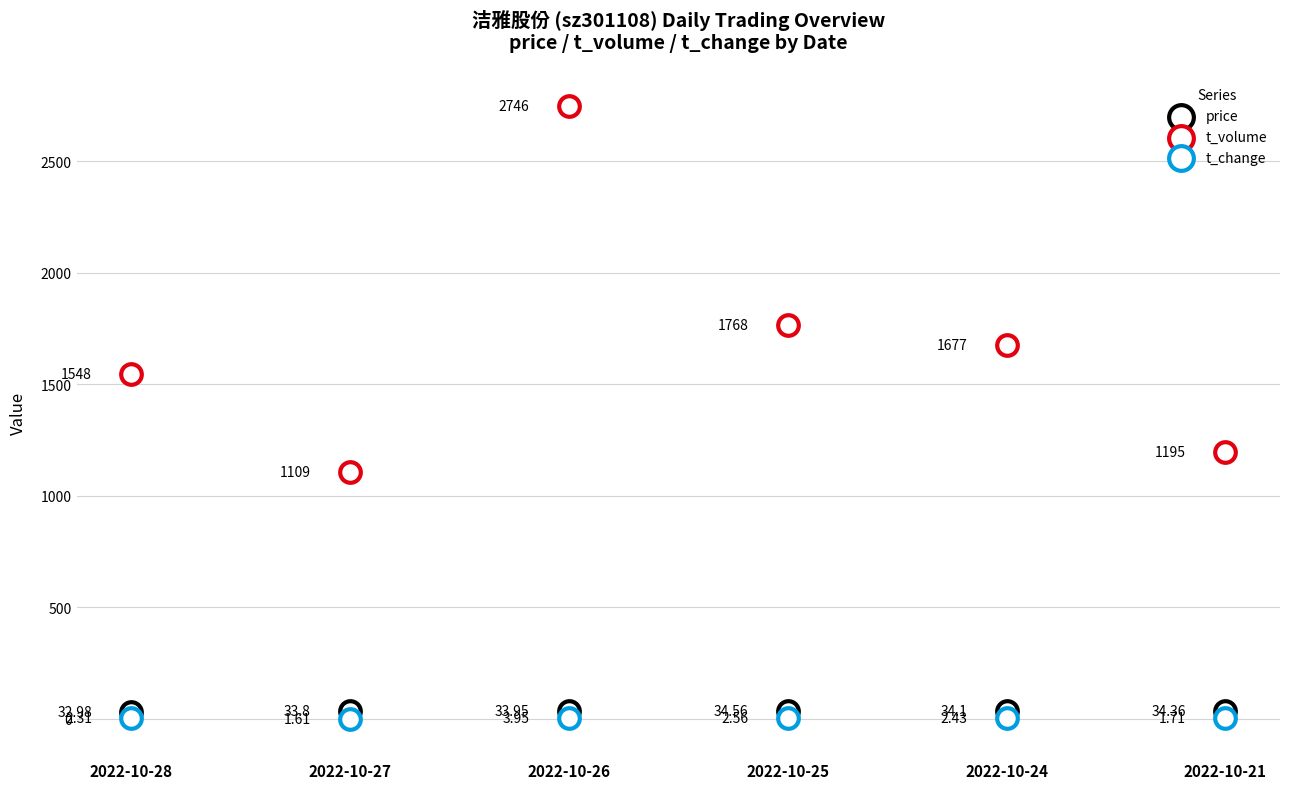

Which series contains the lowest Y value?

t_change